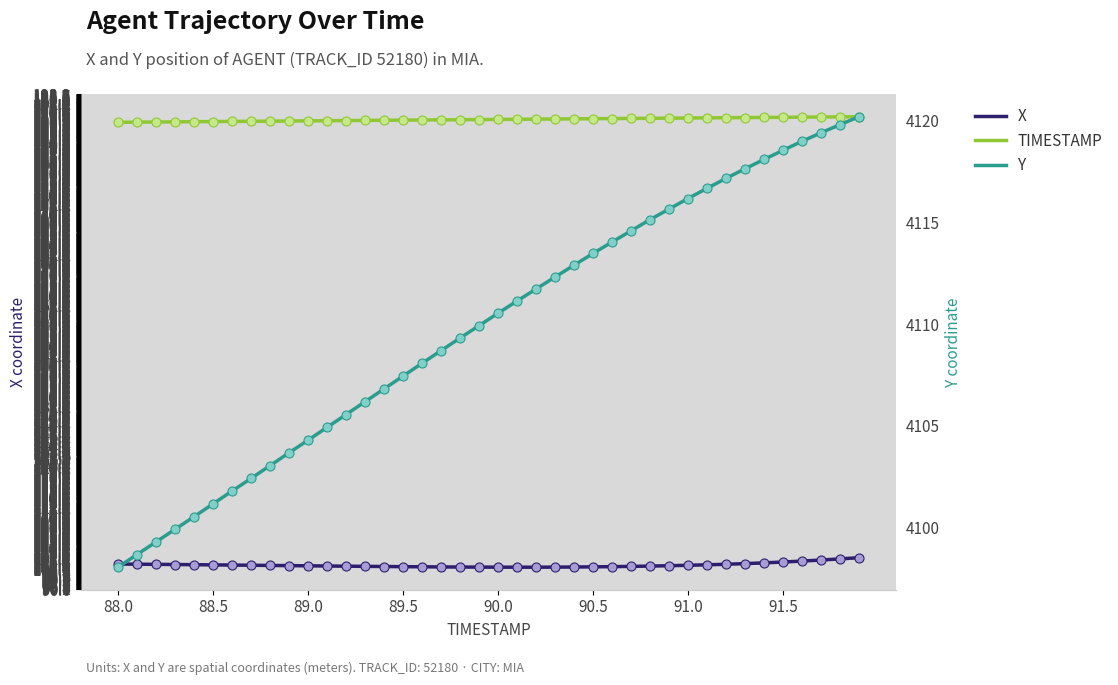

Is the value of TIMESTAMP at 8 greater than the value of Y at 12?

No